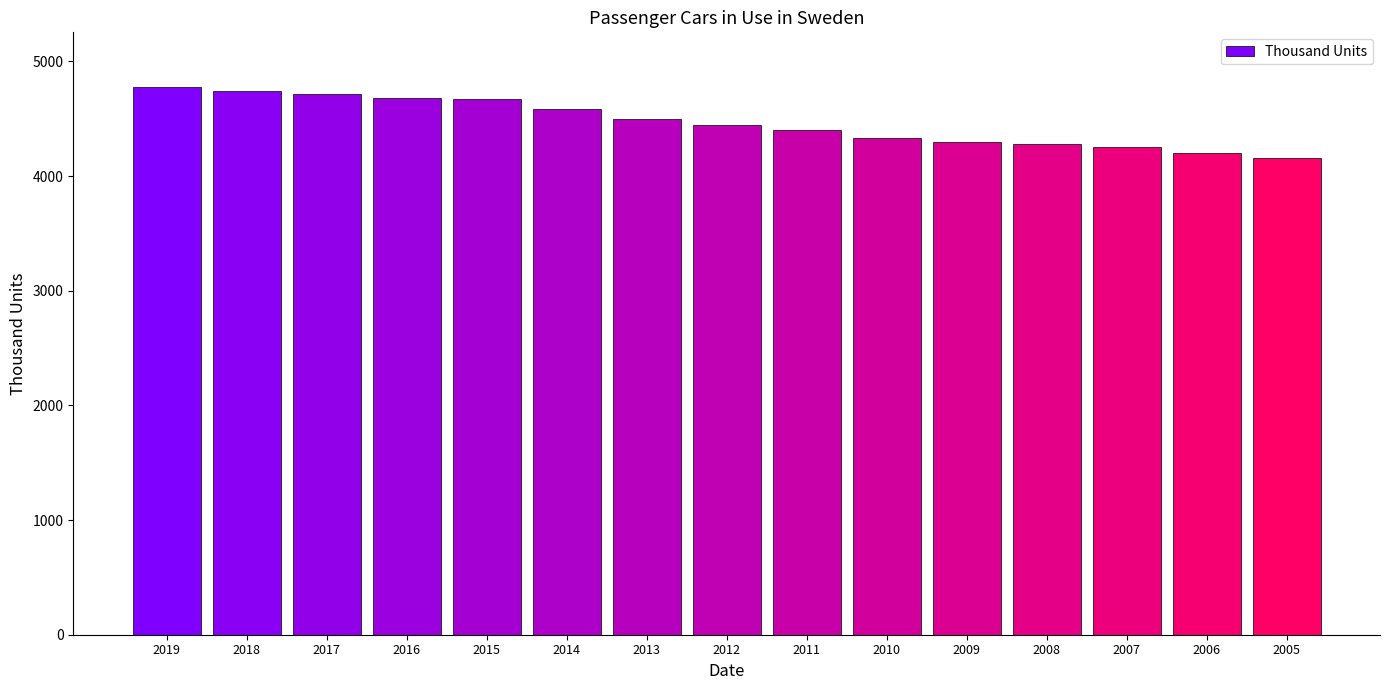

What is the value of the 14th bar from the left?

4202.0